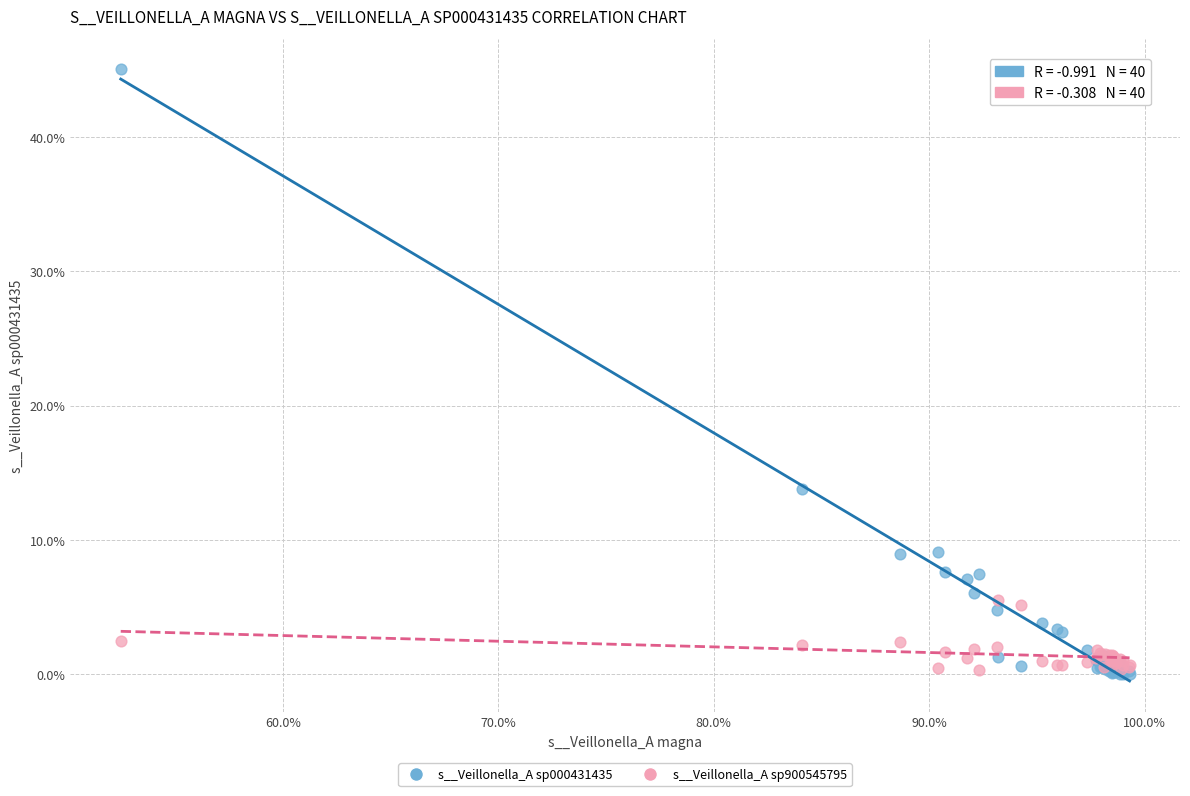

What are all the series names shown in the legend?

s__Veillonella_A sp000431435, s__Veillonella_A sp900545795